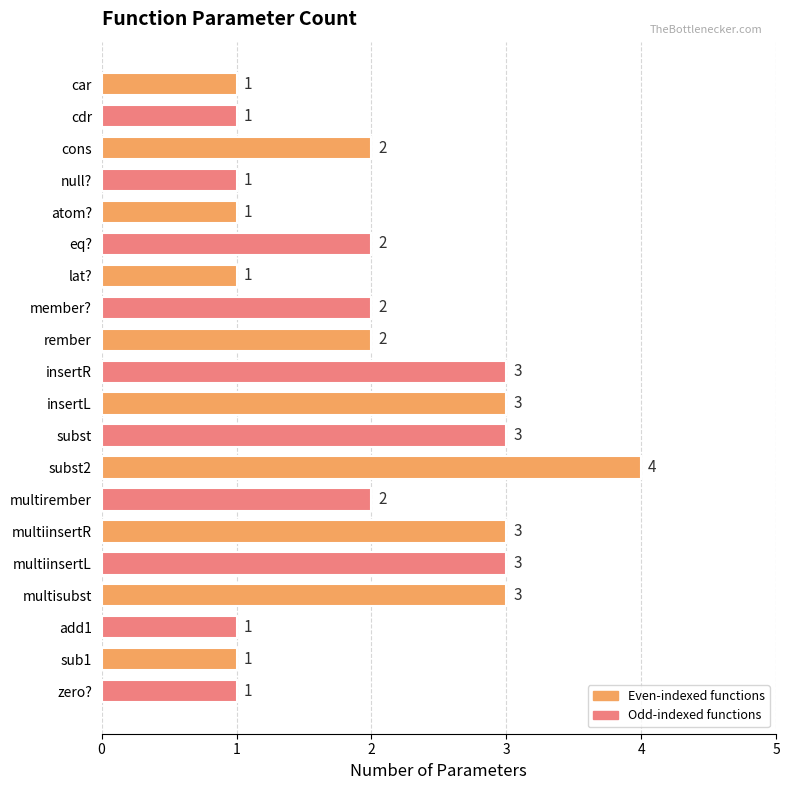

True or false: the data shows 1 at rember.

False